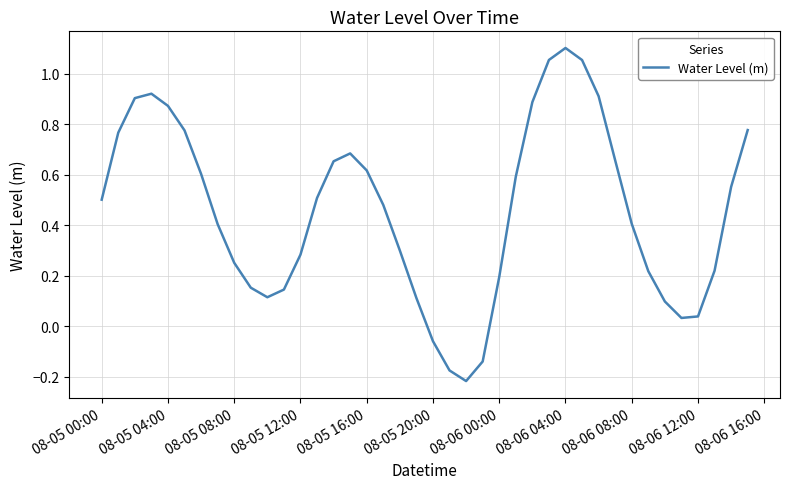

What is the difference between the maximum and minimum values?

1.3